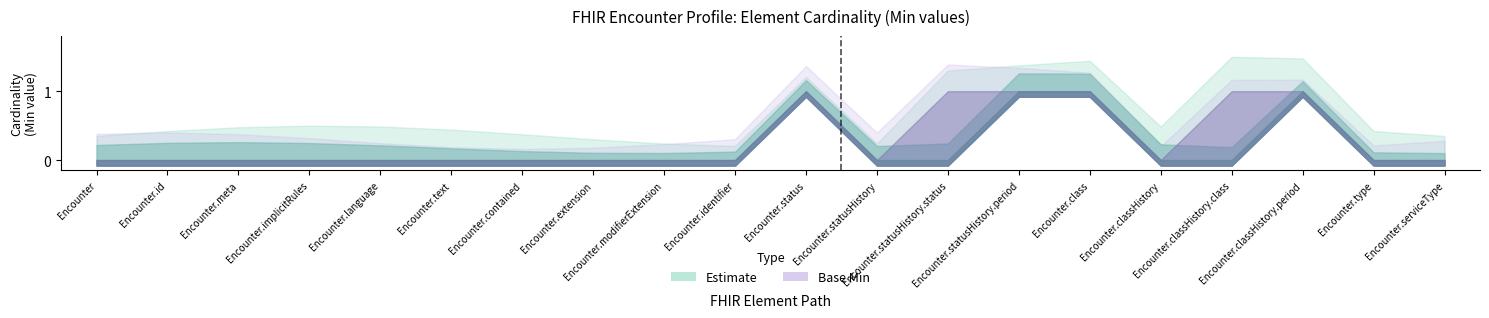

Reading left to right, list all the values displayed in this chart.

Min (lower): Encounter=0	Encounter.id=0	Encounter.meta=0	Encounter.implicitRules=0	Encounter.language=0	Encounter.text=0	Encounter.contained=0	Encounter.extension=0	Encounter.modifierExtension=0	Encounter.identifier=0	Encounter.status=1	Encounter.statusHistory=0	Encounter.statusHistory.status=0	Encounter.statusHistory.period=1	Encounter.class=1	Encounter.classHistory=0	Encounter.classHistory.class=0	Encounter.classHistory.period=1	Encounter.type=0	Encounter.serviceType=0
Min (mid): Encounter=0	Encounter.id=0	Encounter.meta=0	Encounter.implicitRules=0	Encounter.language=0	Encounter.text=0	Encounter.contained=0	Encounter.extension=0	Encounter.modifierExtension=0	Encounter.identifier=0	Encounter.status=1	Encounter.statusHistory=0	Encounter.statusHistory.status=0	Encounter.statusHistory.period=1	Encounter.class=1	Encounter.classHistory=0	Encounter.classHistory.class=0	Encounter.classHistory.period=1	Encounter.type=0	Encounter.serviceType=0
Min (upper): Encounter=0	Encounter.id=0	Encounter.meta=0	Encounter.implicitRules=0	Encounter.language=0	Encounter.text=0	Encounter.contained=0	Encounter.extension=0	Encounter.modifierExtension=0	Encounter.identifier=0	Encounter.status=1	Encounter.statusHistory=0	Encounter.statusHistory.status=1	Encounter.statusHistory.period=1	Encounter.class=1	Encounter.classHistory=0	Encounter.classHistory.class=1	Encounter.classHistory.period=1	Encounter.type=0	Encounter.serviceType=0
Base Min: Encounter=0	Encounter.id=0	Encounter.meta=0	Encounter.implicitRules=0	Encounter.language=0	Encounter.text=0	Encounter.contained=0	Encounter.extension=0	Encounter.modifierExtension=0	Encounter.identifier=0	Encounter.status=1	Encounter.statusHistory=0	Encounter.statusHistory.status=1	Encounter.statusHistory.period=1	Encounter.class=1	Encounter.classHistory=0	Encounter.classHistory.class=1	Encounter.classHistory.period=1	Encounter.type=0	Encounter.serviceType=0